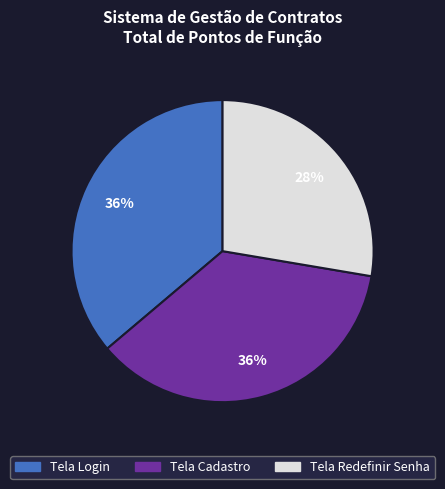

To the nearest percent, what is the combined percentage of Tela Cadastro and Tela Redefinir Senha?

64%